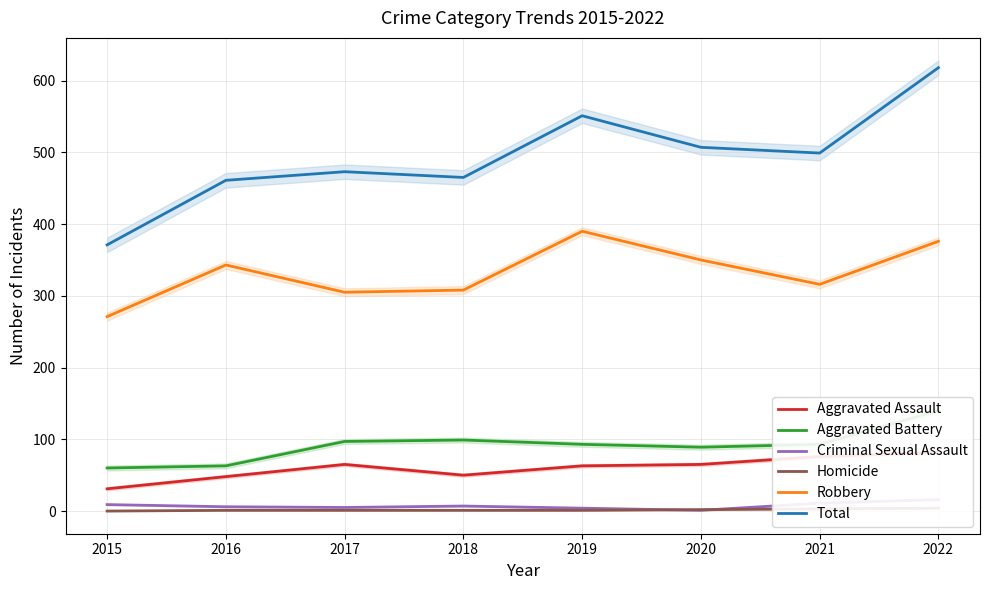

How many data points does each series have?

8